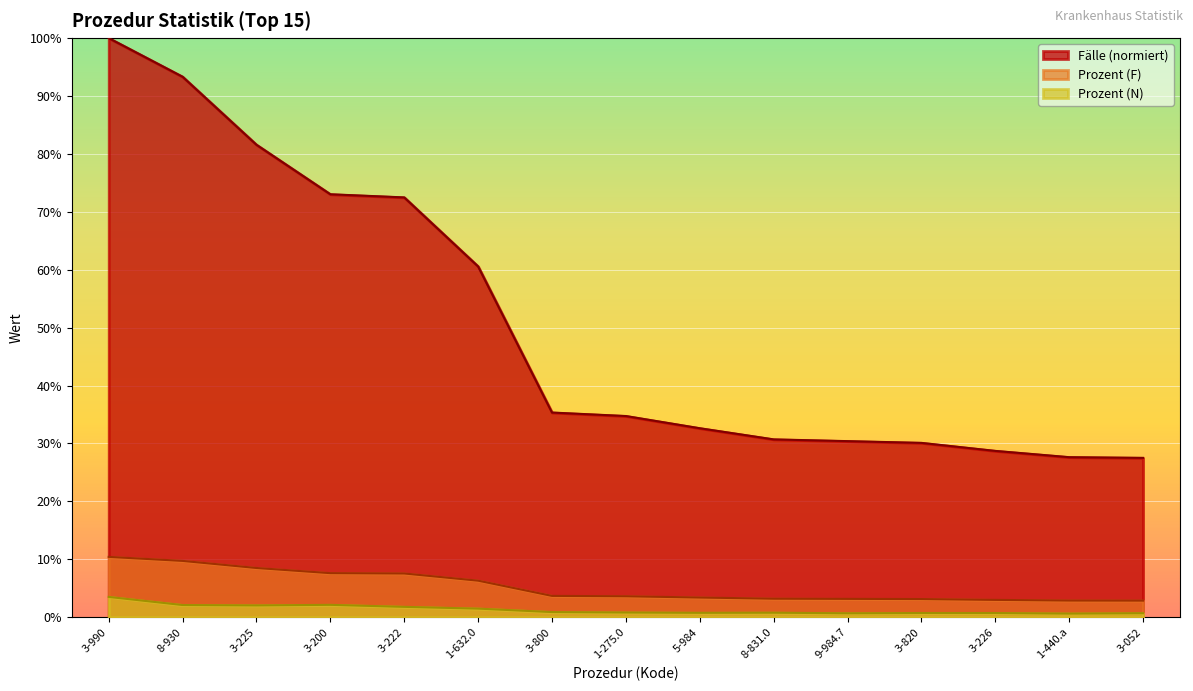

Which category has the lowest value in the Fälle series?

3-052